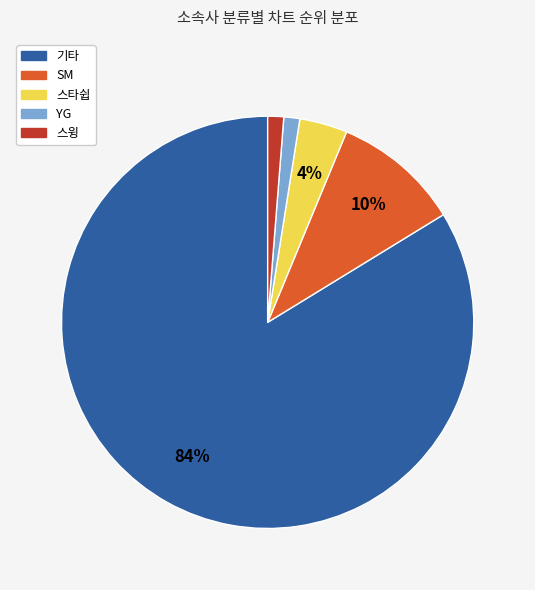

To the nearest percent, what is the average slice percentage?

20%